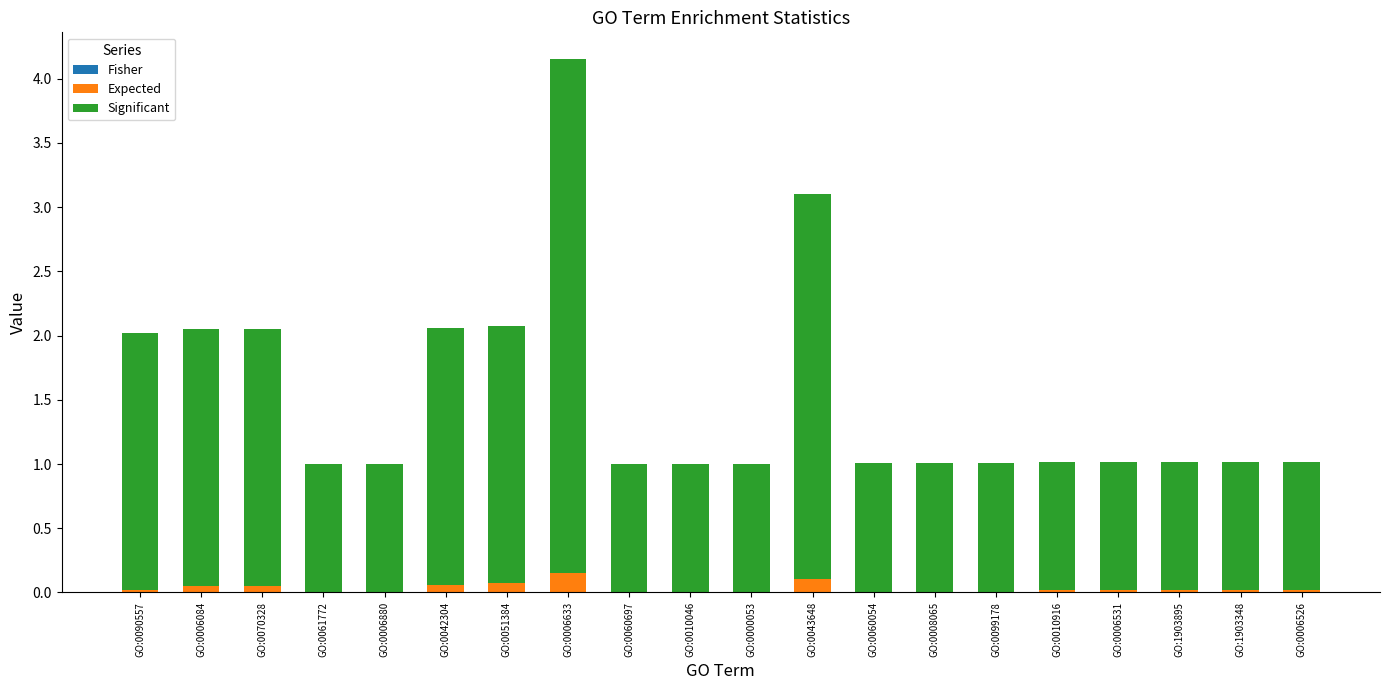

At which category is the sum across all series the highest?

GO:0006633